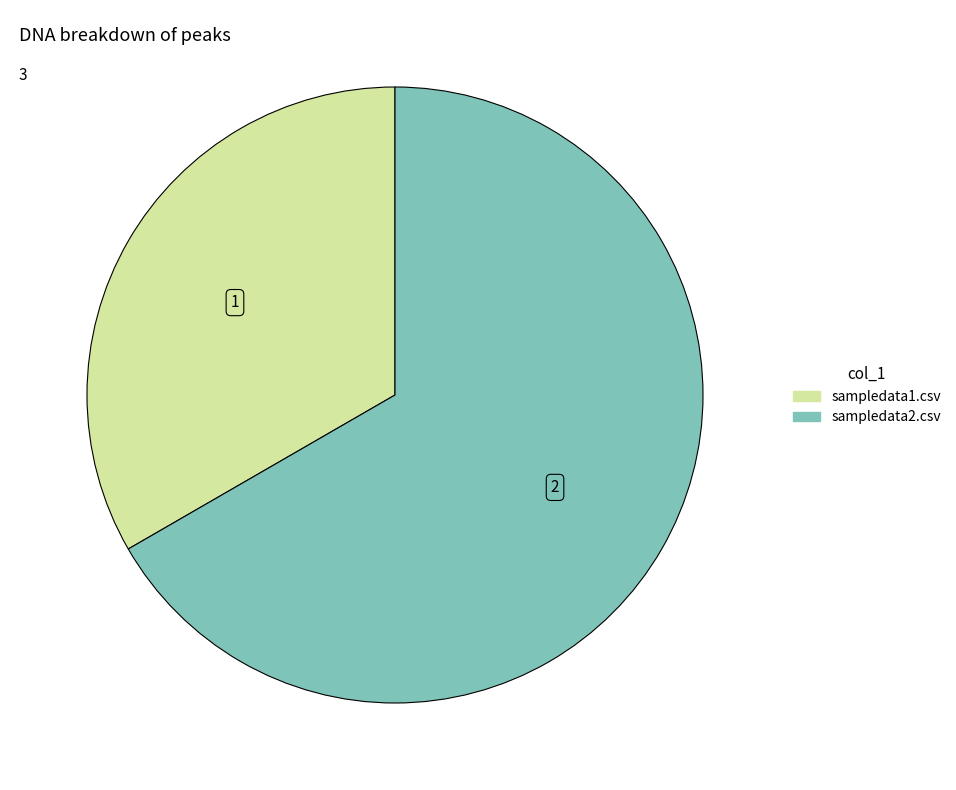

Which category has the biggest portion of the pie?

sampledata2.csv